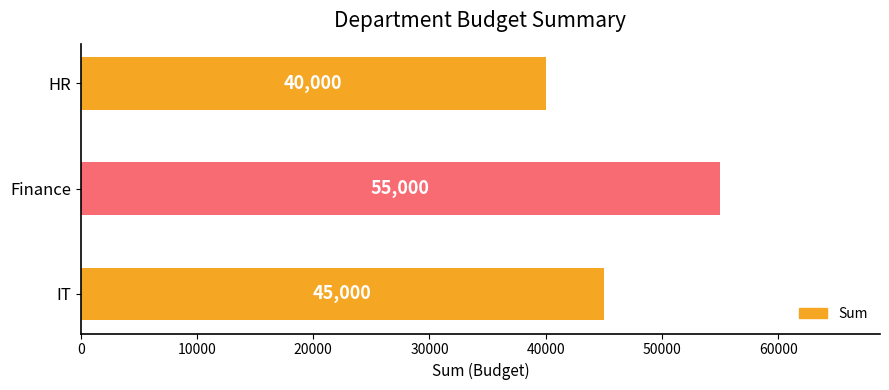

Reading top to bottom, transcribe all the data shown in this chart.

HR=40000	Finance=55000	IT=45000